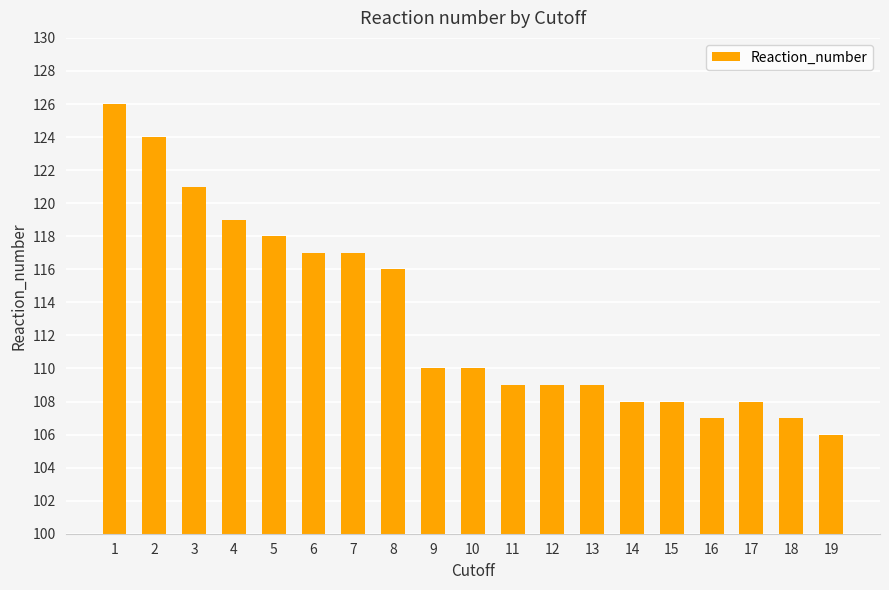

What is the approximate value at 18, to the nearest 5?

105